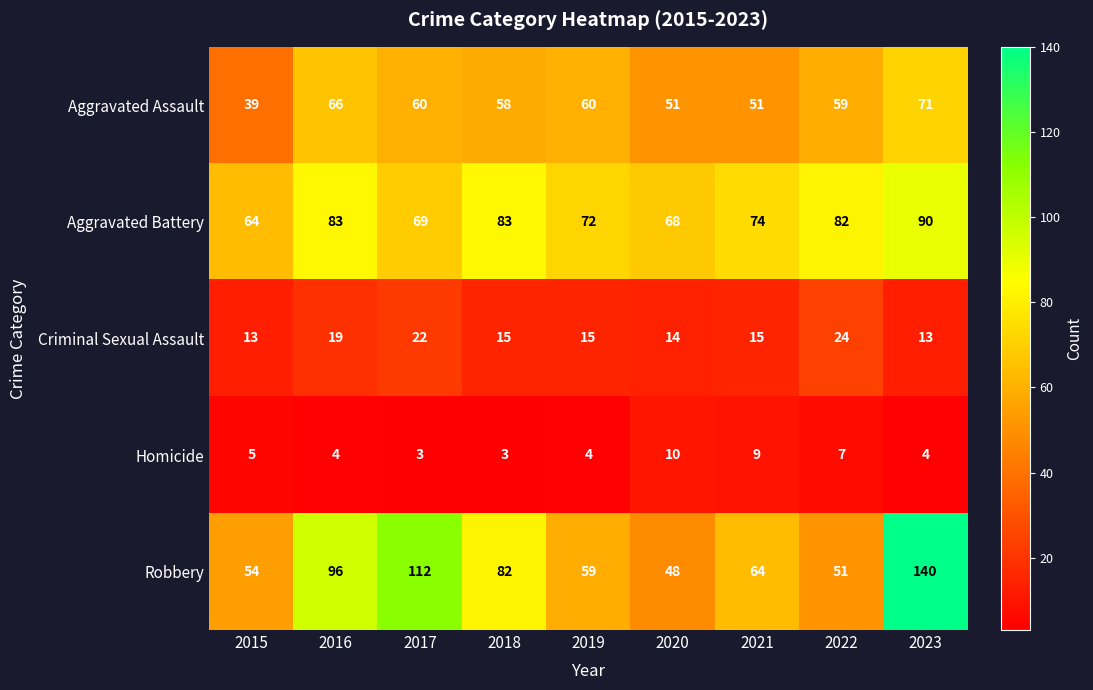

What is the sum of the Aggravated Assault values at 2015 and 2019?

99